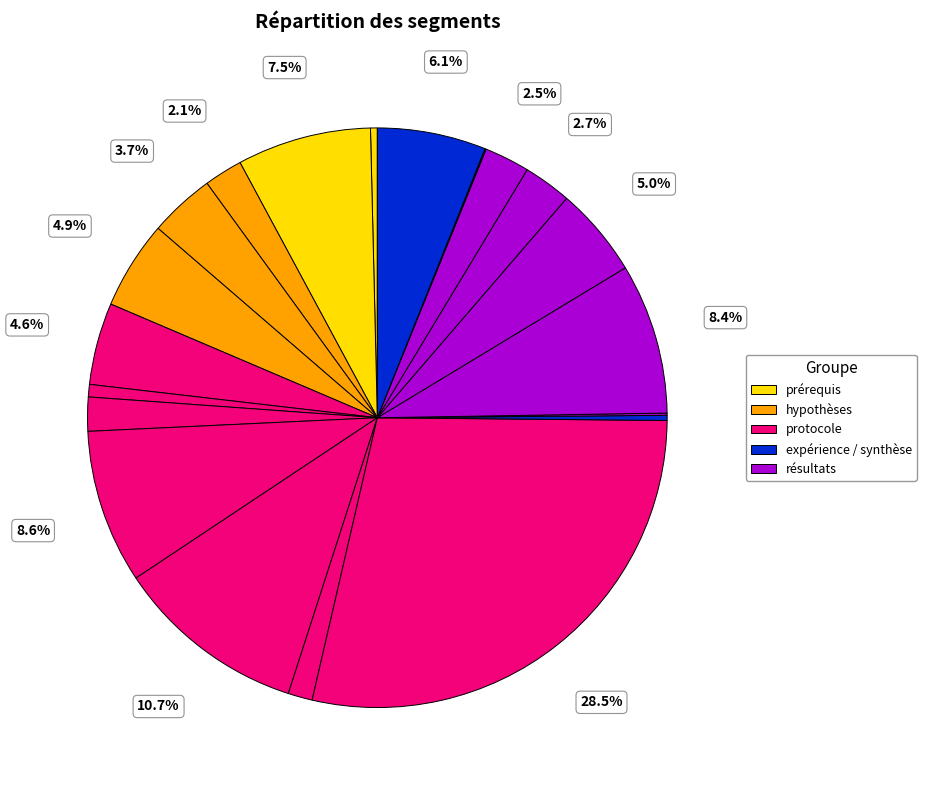

How many segments does this pie chart have?

20